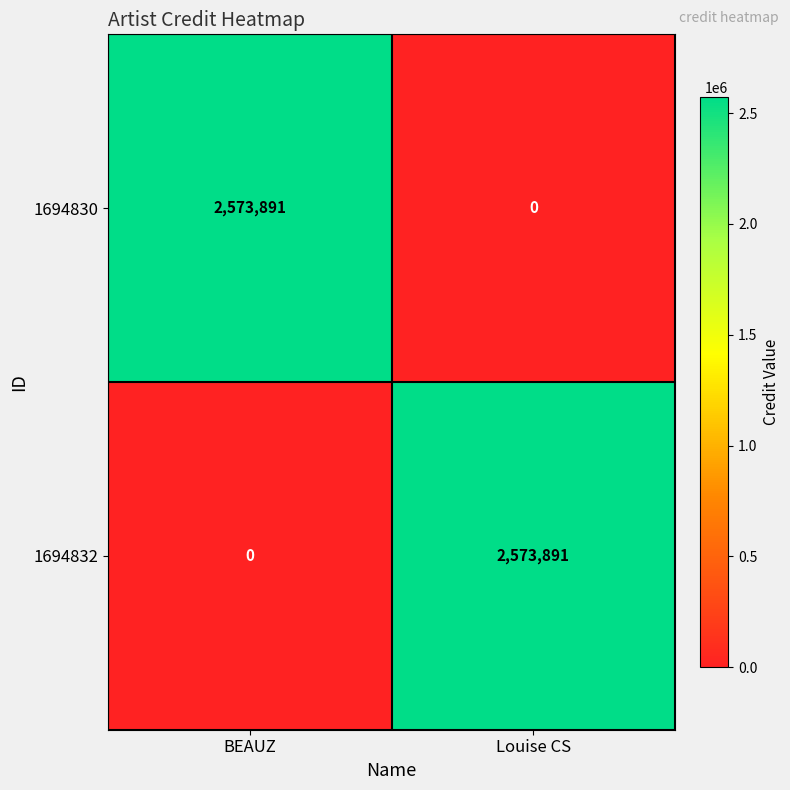

What is the difference between the highest and lowest values at Louise CS?

2573891